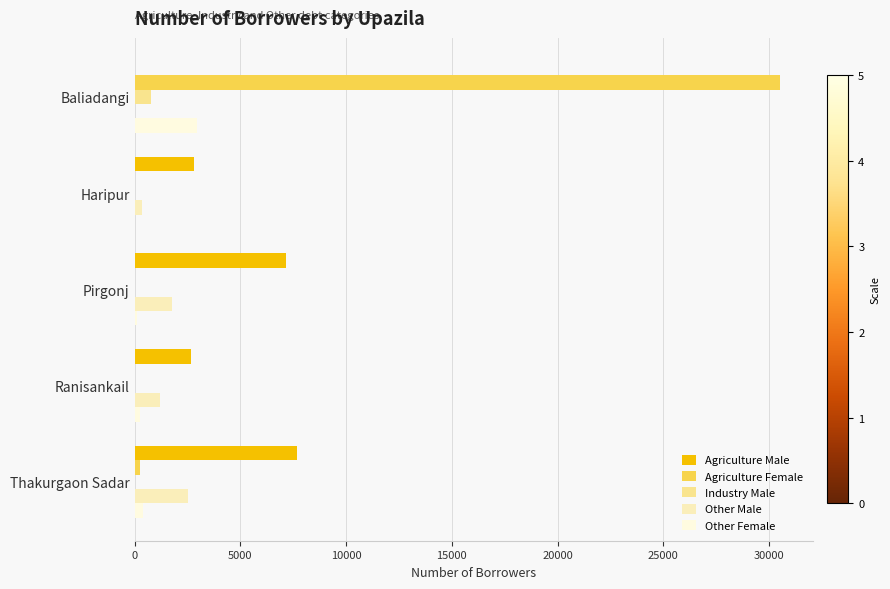

What is the sum of all Industry Male values?

797